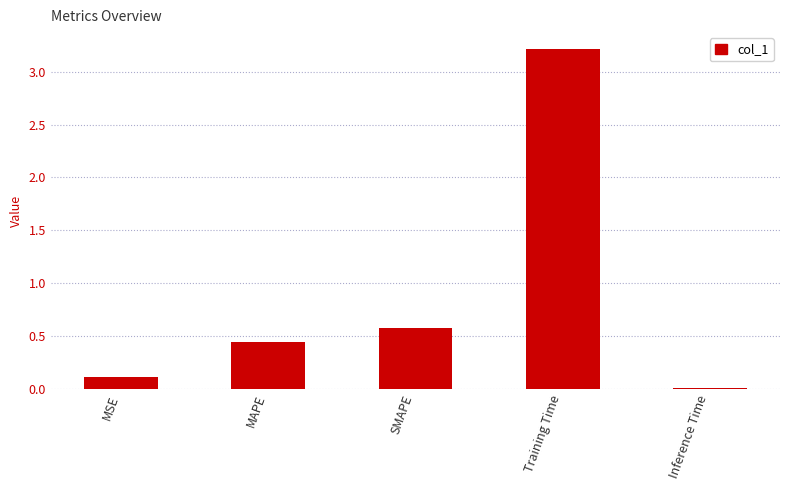

What position from the left is Training Time?

4